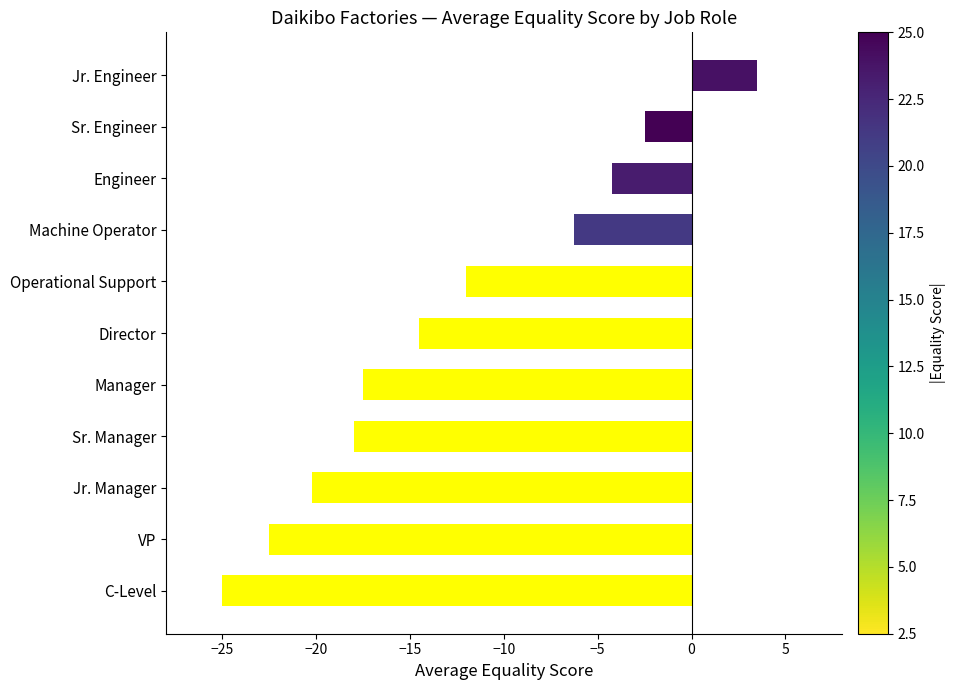

What is the difference between the maximum and minimum values?

28.5